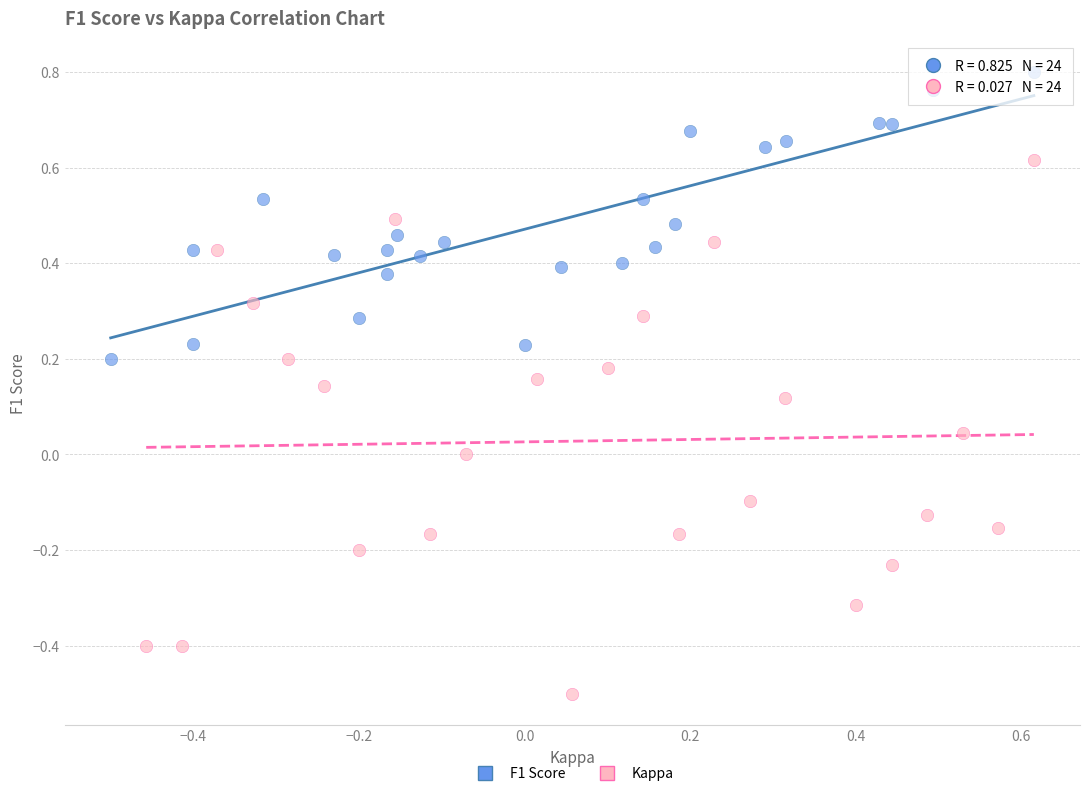

Which series has the widest spread of Y values?

Kappa